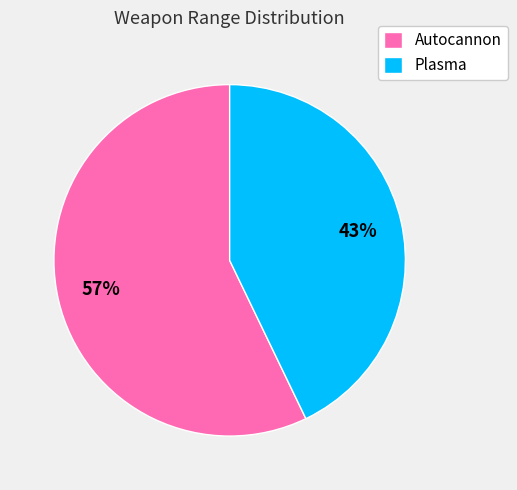

Between Autocannon and Plasma, which is larger?

Autocannon